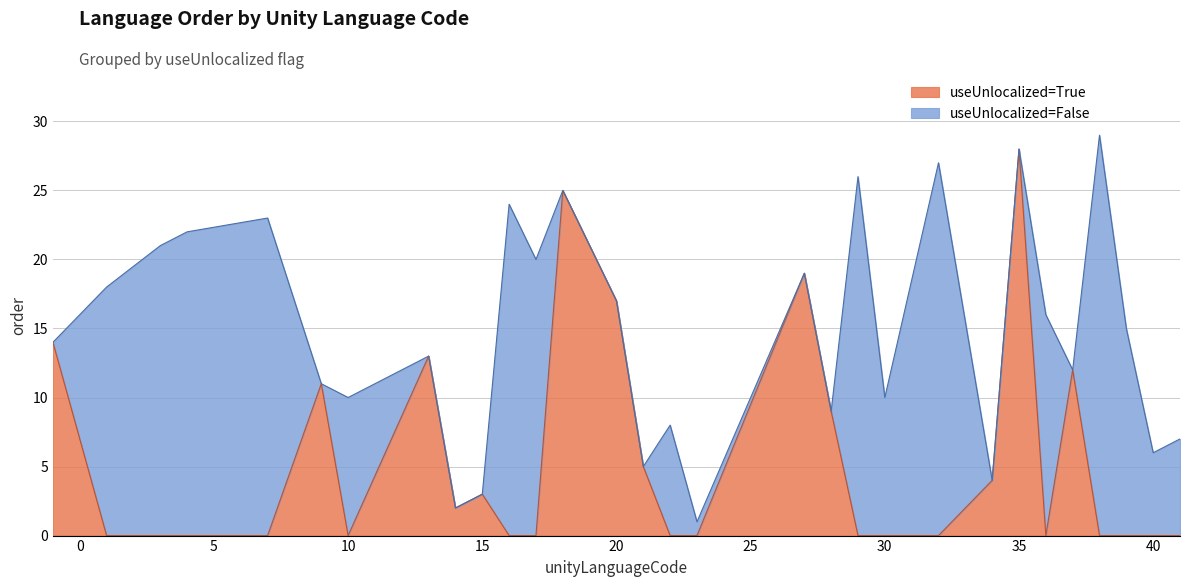

Which category has the highest value in the useUnlocalized=True series?

35